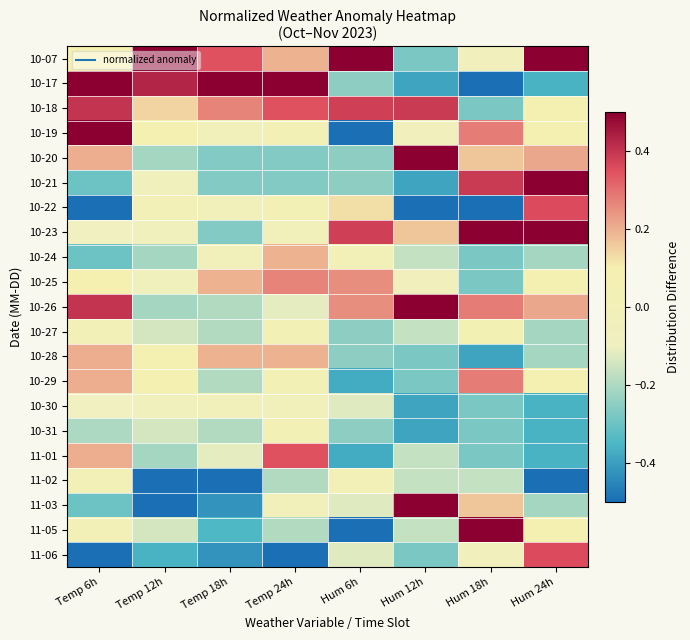

Rank the series at Hum 24h from highest to lowest value.

10-07, 10-21, 10-23, 10-22, 11-06, 10-20, 10-26, 10-18, 10-19, 10-25, 10-29, 11-05, 10-24, 10-27, 10-28, 11-03, 10-17, 10-30, 10-31, 11-01, 11-02